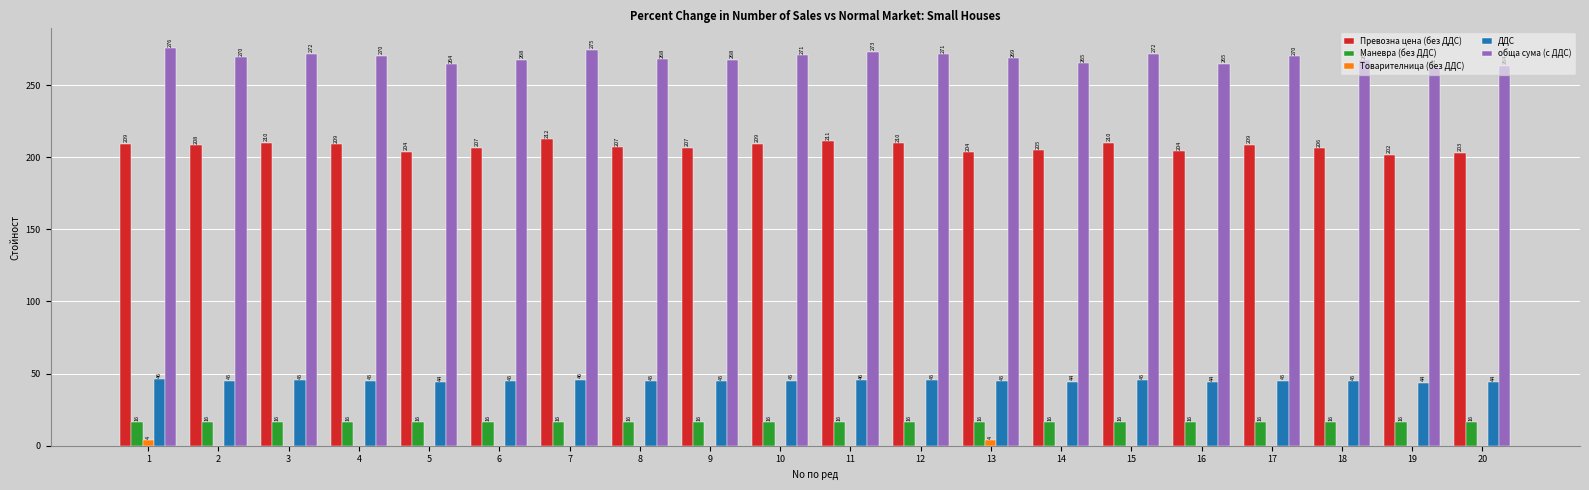

Which category has the highest value in the Превозна цена (без ДДС) series?

7